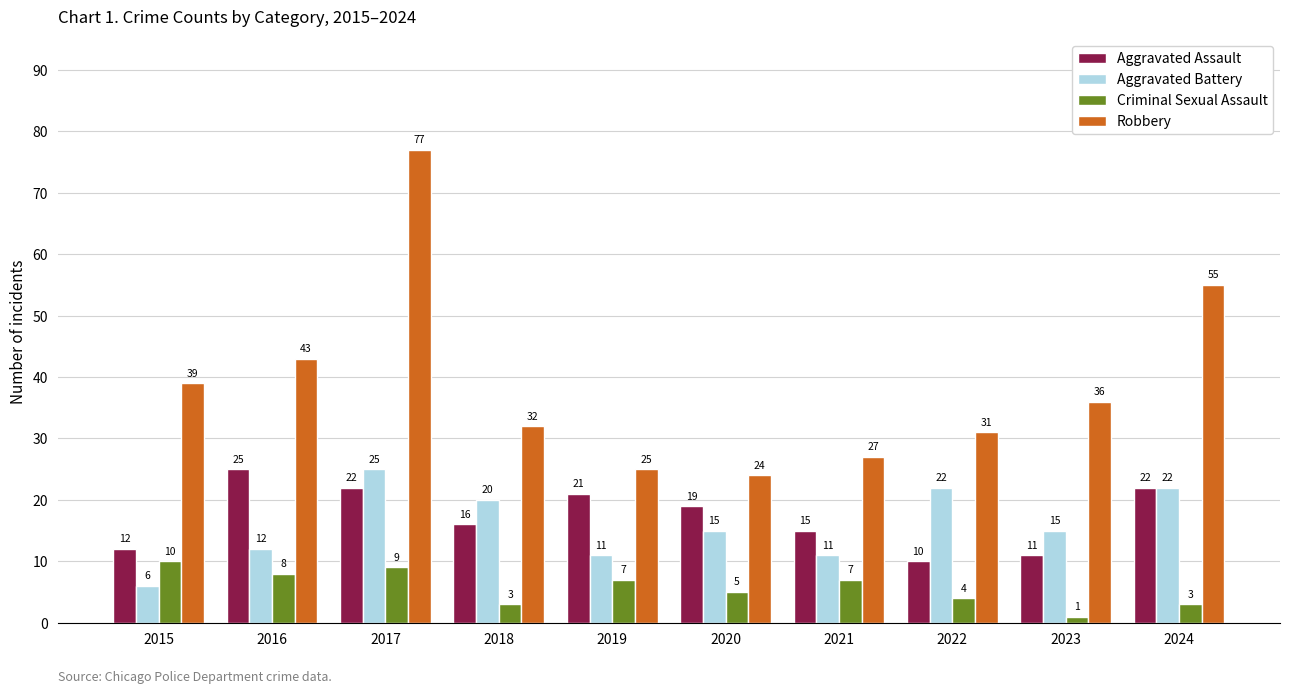

Reading right to left, what are all the values shown in this chart?

Aggravated Assault: 22	11	10	15	19	21	16	22	25	12
Aggravated Battery: 22	15	22	11	15	11	20	25	12	6
Criminal Sexual Assault: 3	1	4	7	5	7	3	9	8	10
Robbery: 55	36	31	27	24	25	32	77	43	39